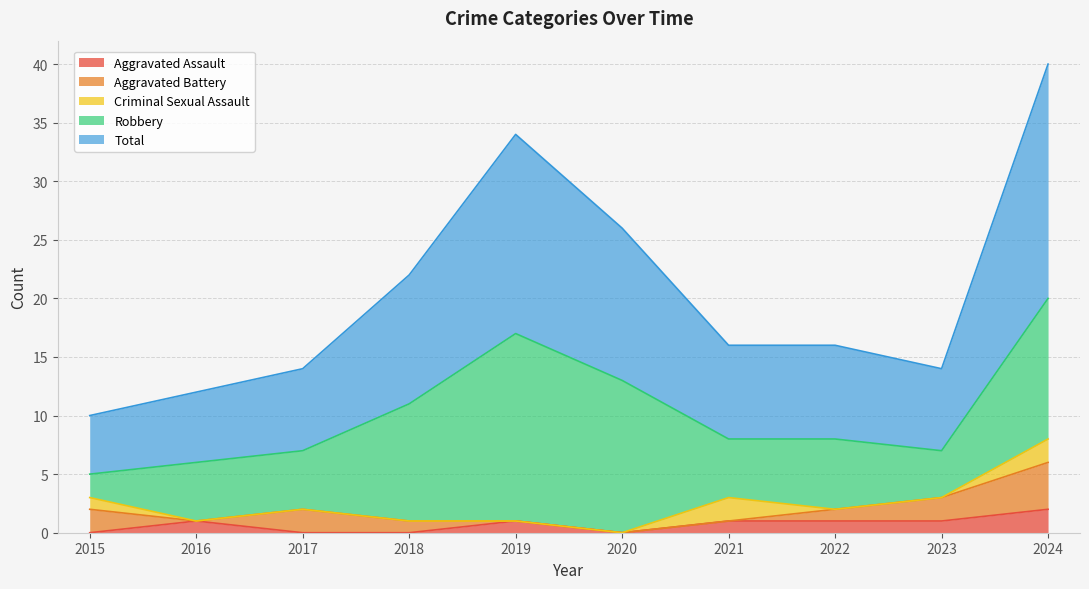

What is the average value of the Robbery series?

8